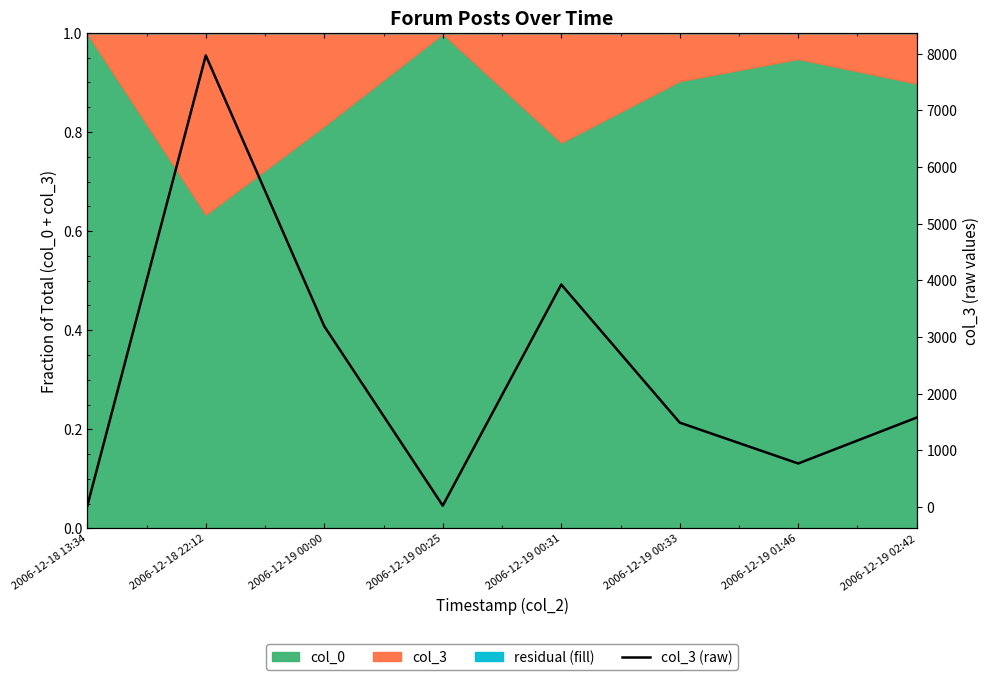

How many lines are shown in the chart?

1